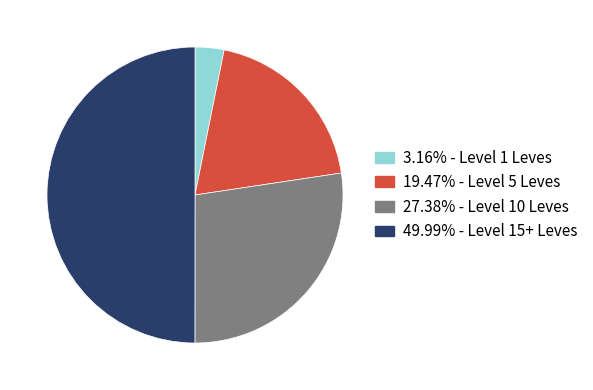

How many segments does this pie chart have?

4